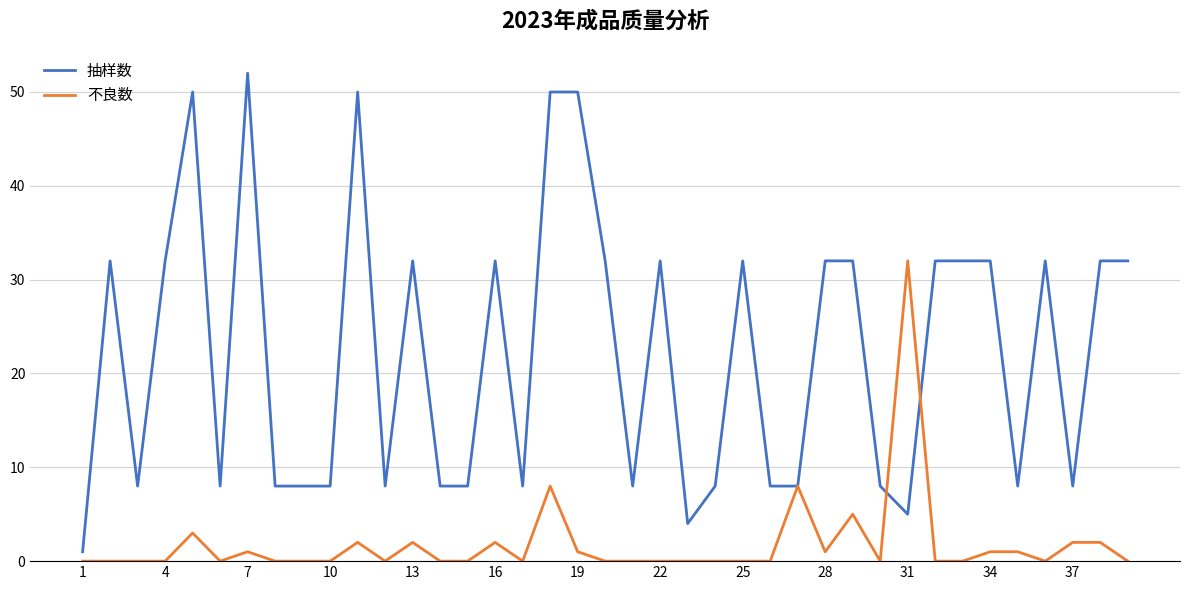

Which series has the largest range (max minus min)?

抽样数